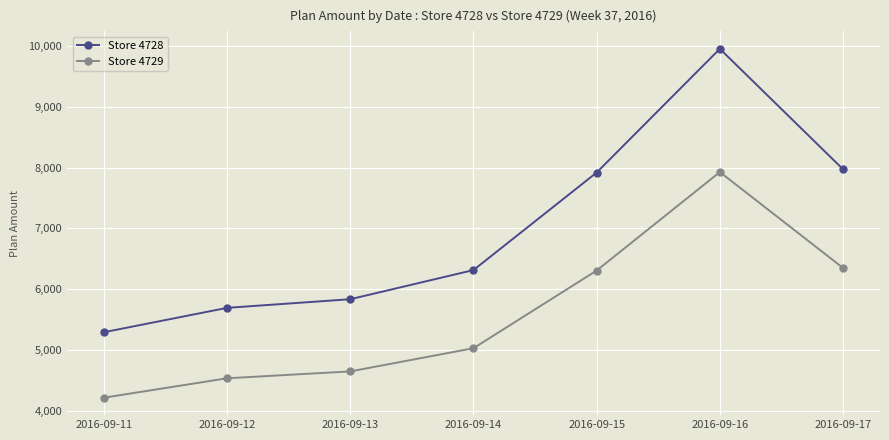

What is the spread (max minus min) of values at 2016-09-13?

1189.2